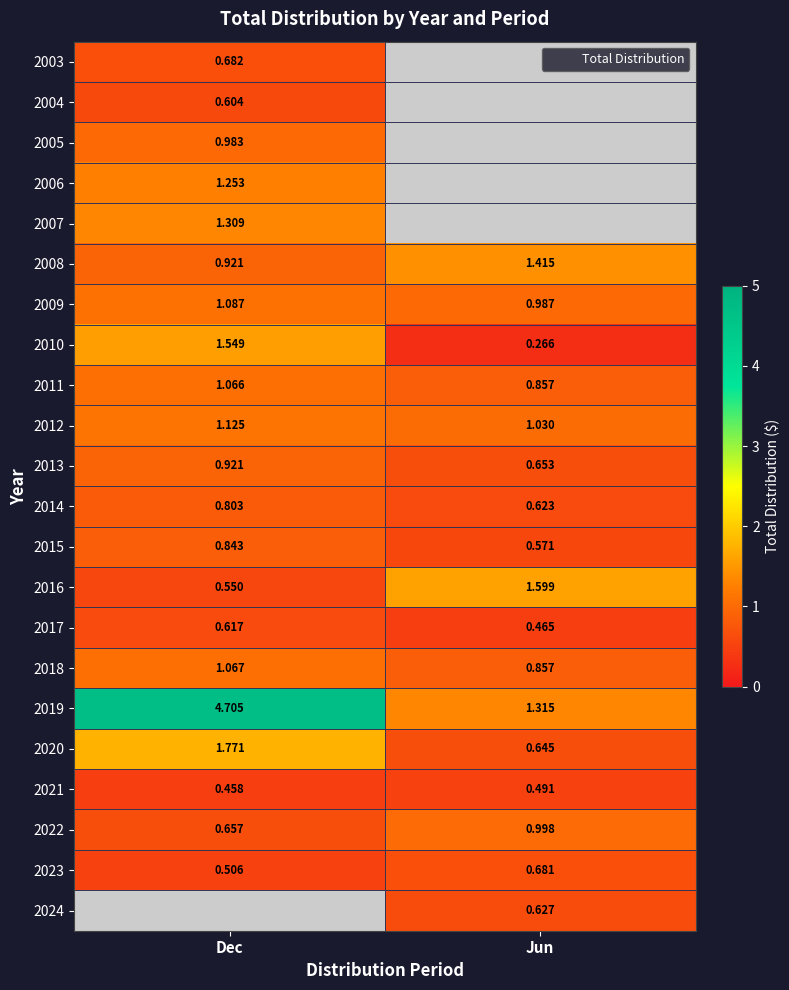

How many data points in 2020 are above 1?

1